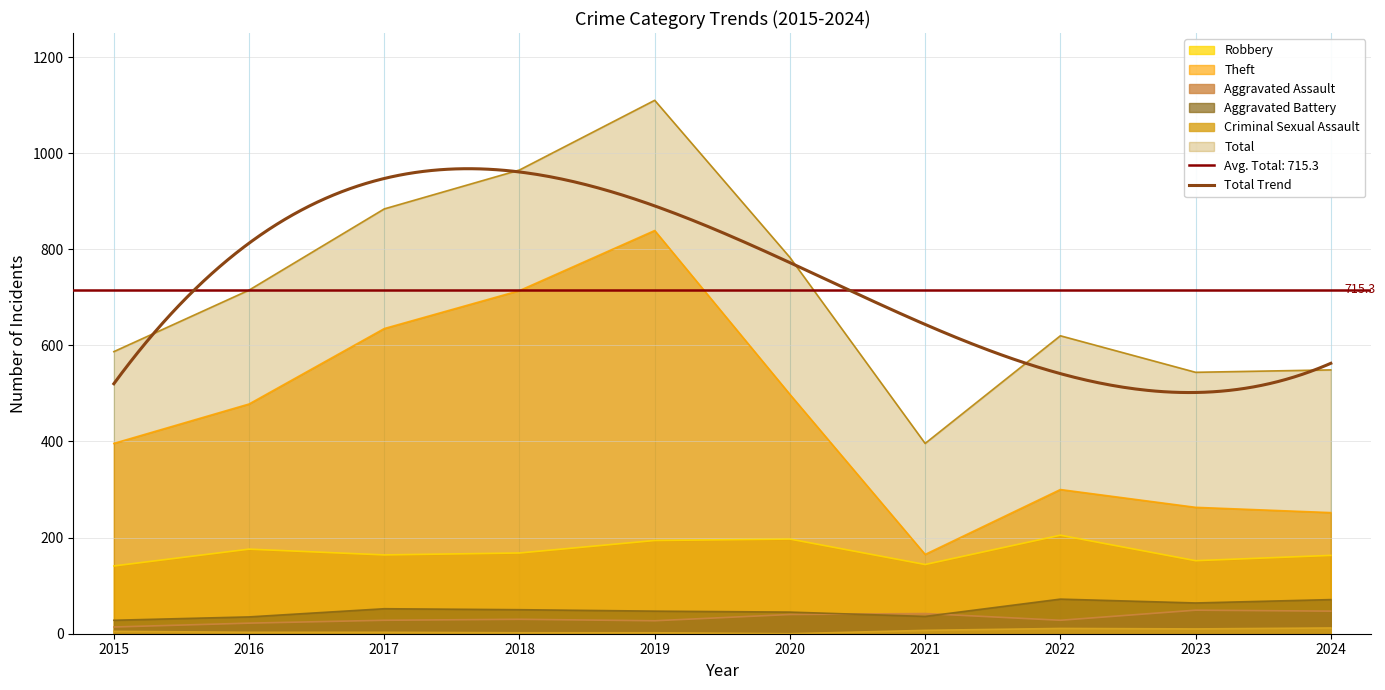

Between 2018 and 2024, which series saw the biggest shift?

Theft